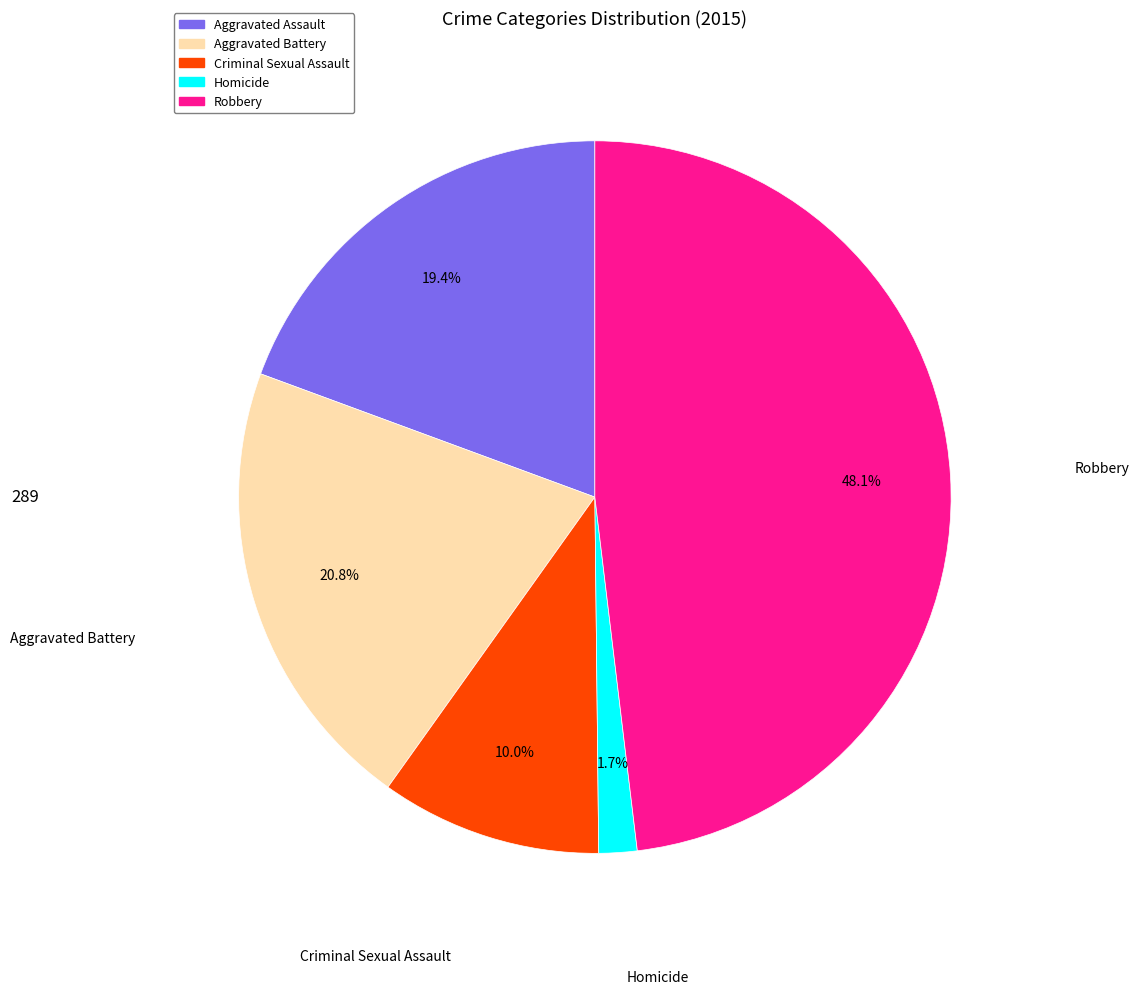

What is the ratio of the value at Aggravated Battery to the value at Aggravated Assault?

1.1